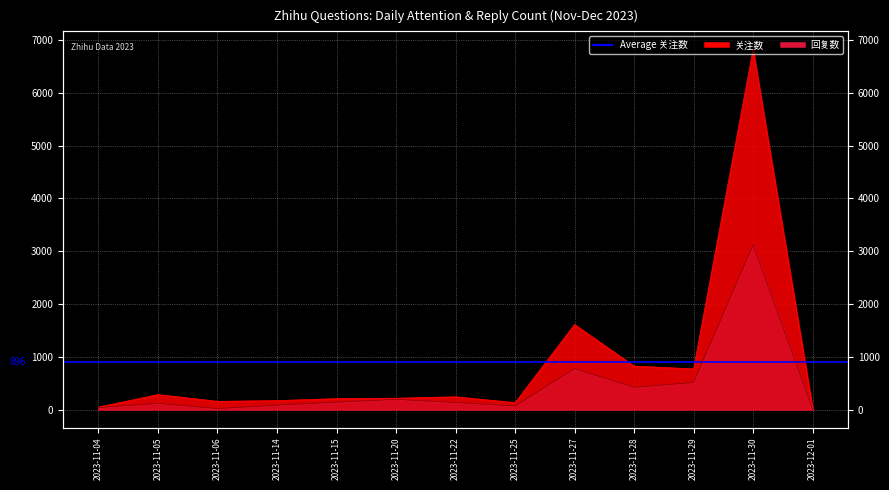

Where is the first local minimum for 关注数?

2023-11-06